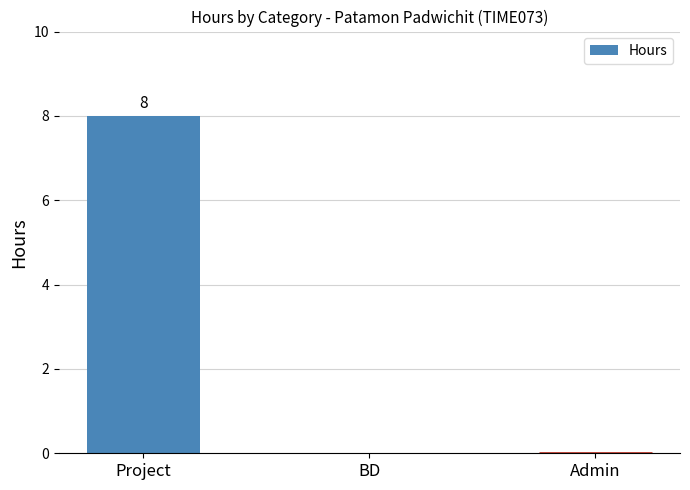

At which category does the chart reach its peak across all series?

Project